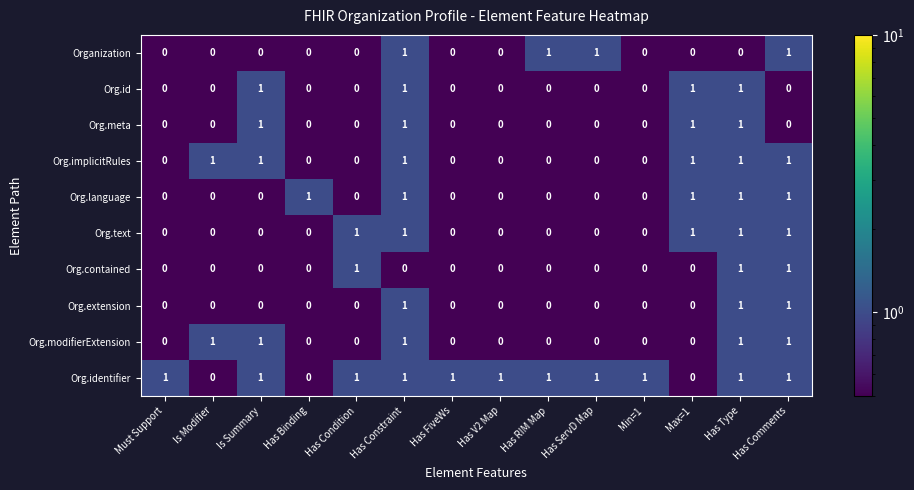

What is the spread (max minus min) of values at Has Constraint?

1